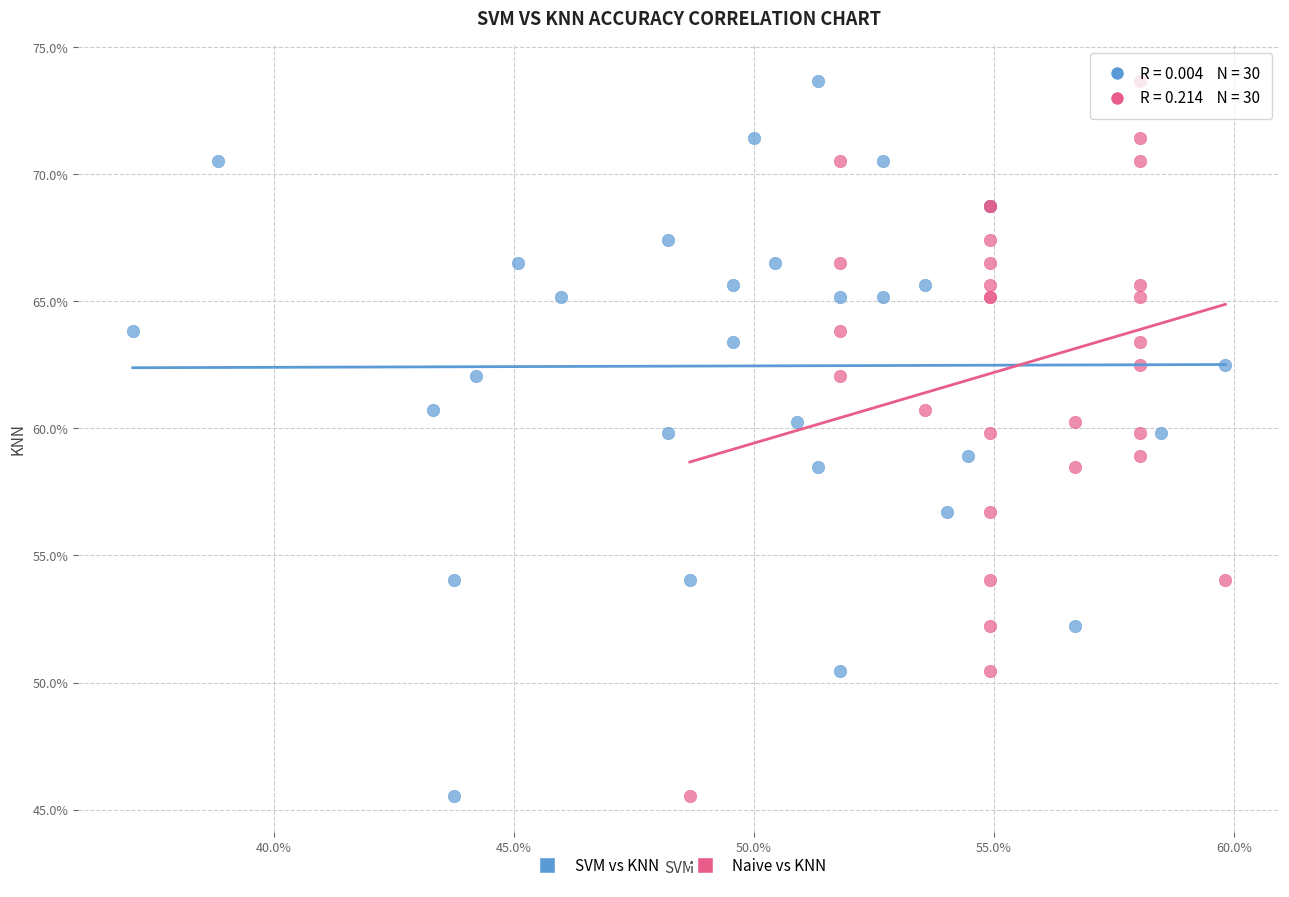

What are all the series names shown in the legend?

SVM vs KNN, Naive vs KNN